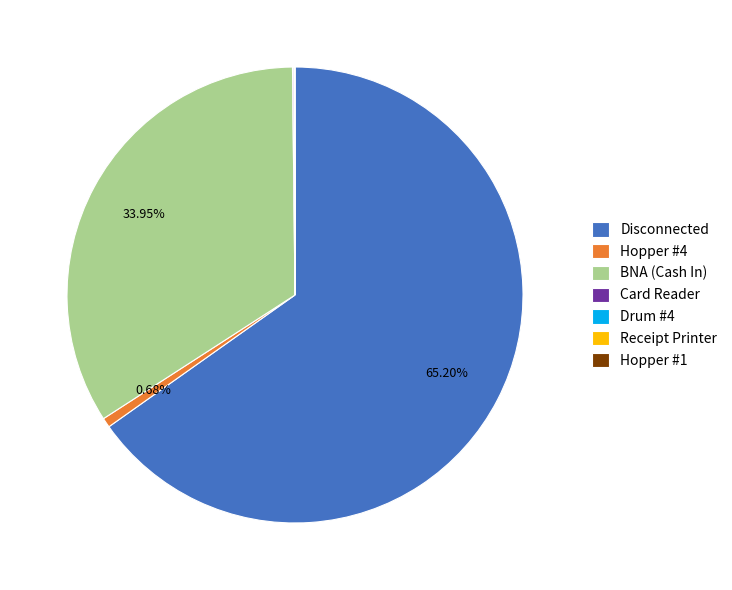

Is there a majority slice in this chart?

Yes